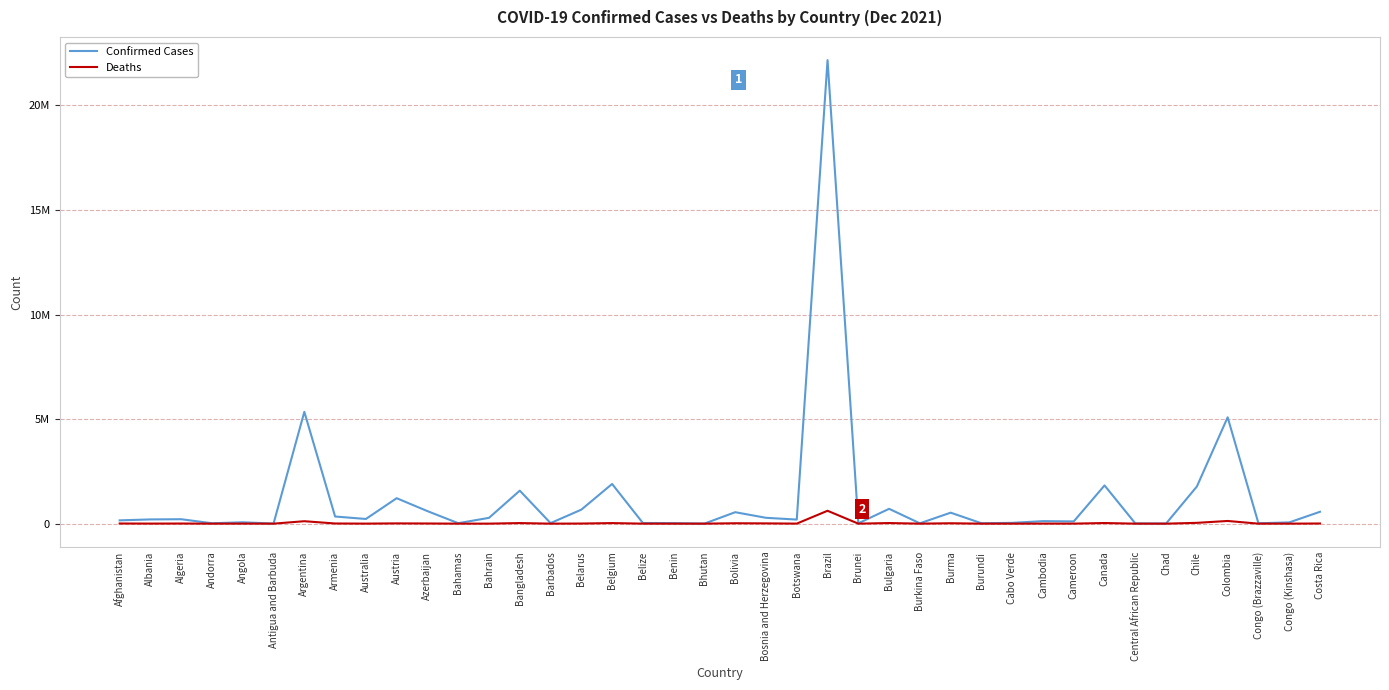

List the series in order of their overall mean, highest first.

Confirmed Cases, Deaths